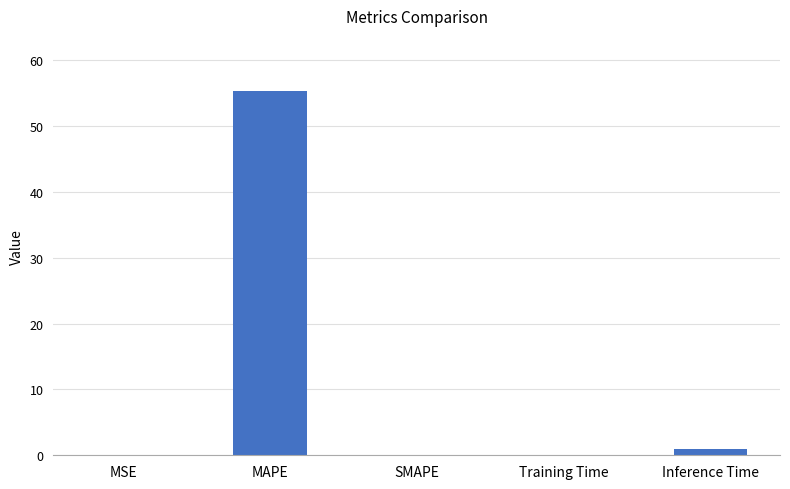

What is the sum of the values at SMAPE and MAPE?

55.4